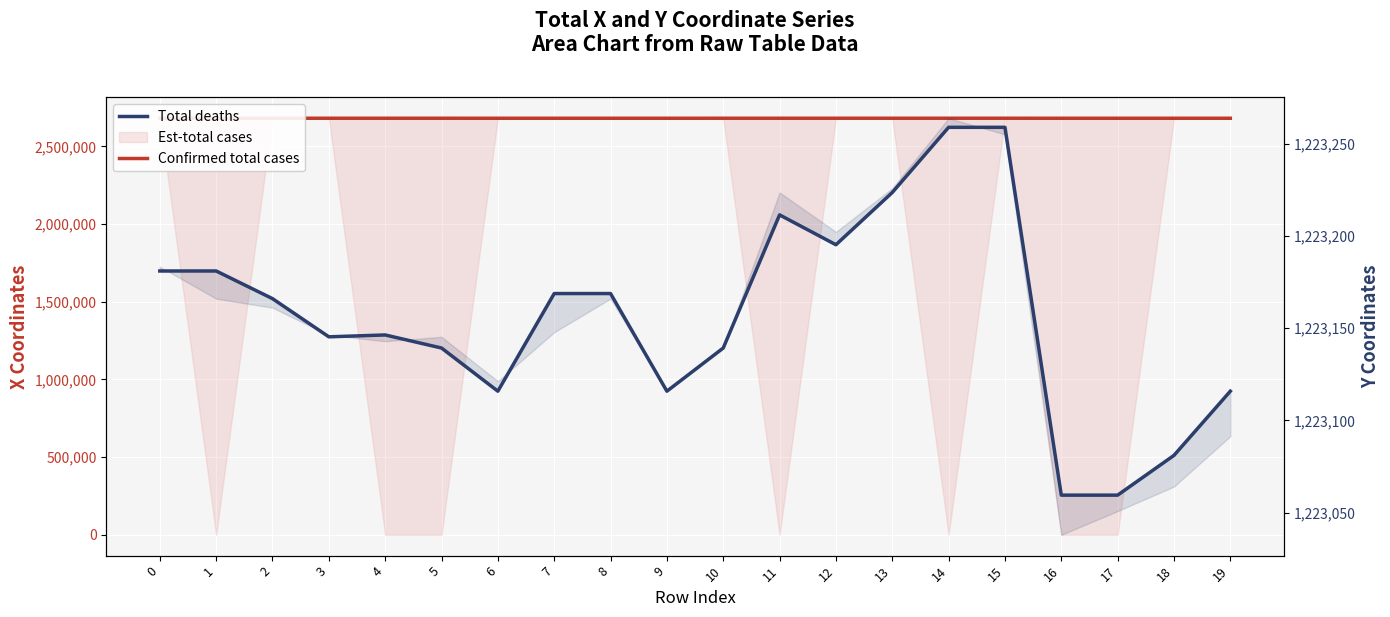

Is the value of Total deaths at 9 greater than the value of Confirmed total cases at 4?

No